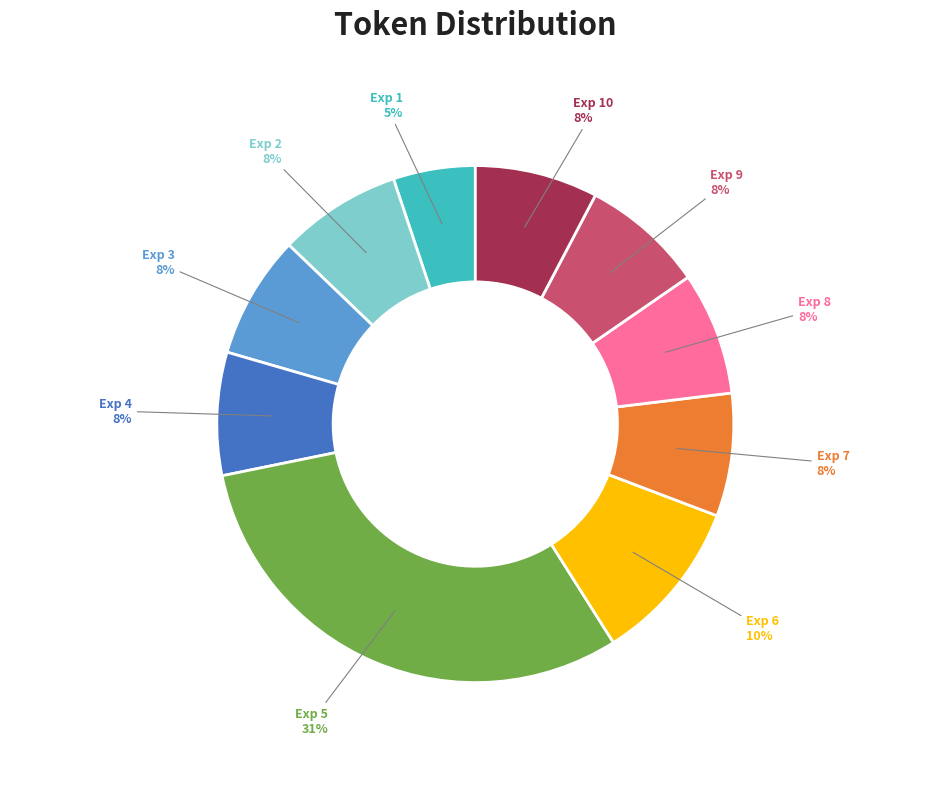

What percentage is the Exp 10 slice, to the nearest percent?

8%